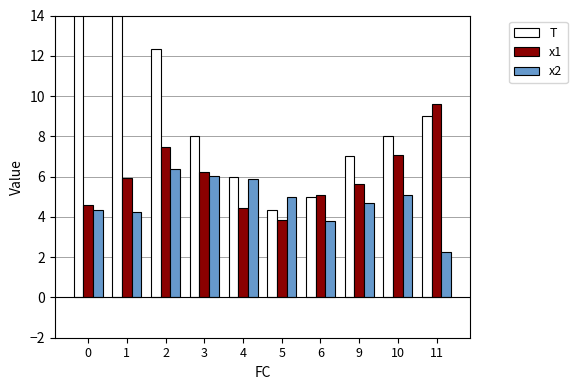

Which has a higher value, 5 or 1?

1